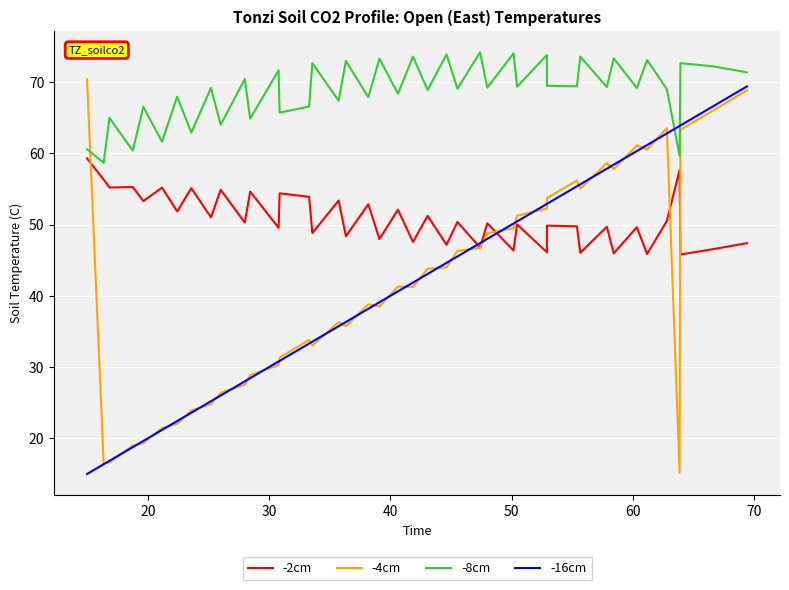

Which series has the largest total across all categories?

-8cm